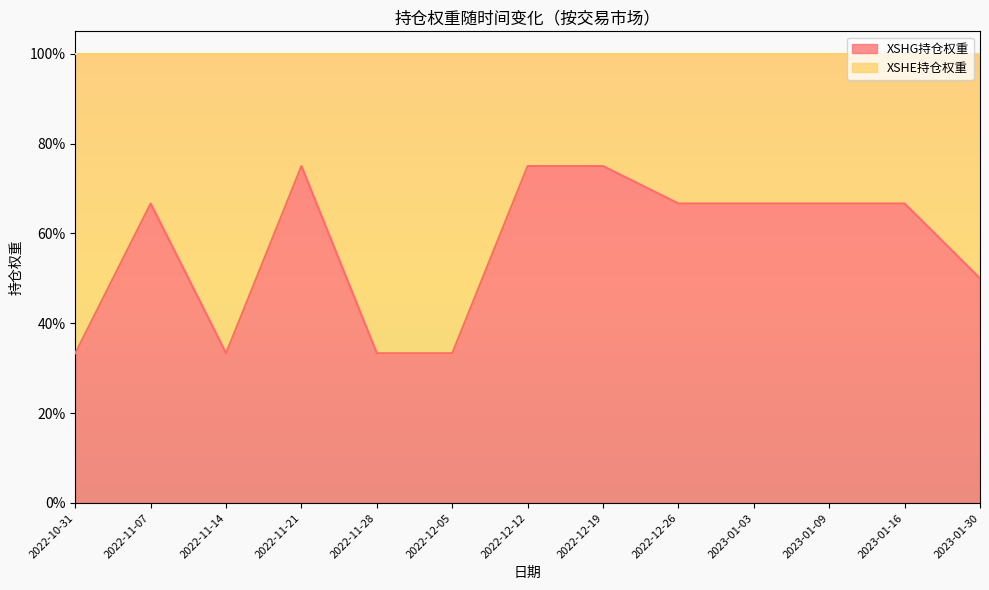

What is the difference between the maximum and minimum values?

0.4